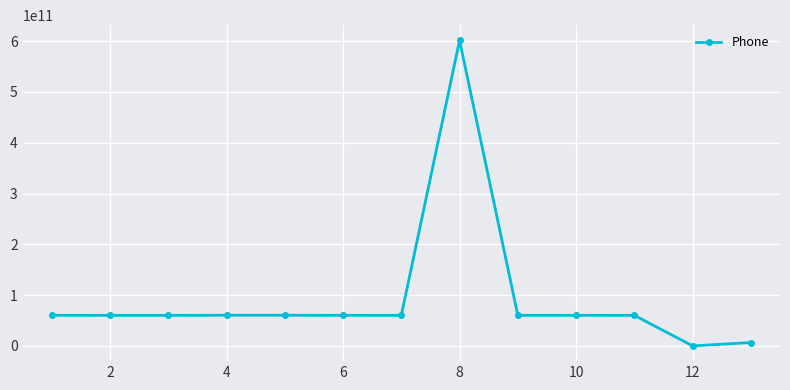

How many lines are shown in the chart?

1